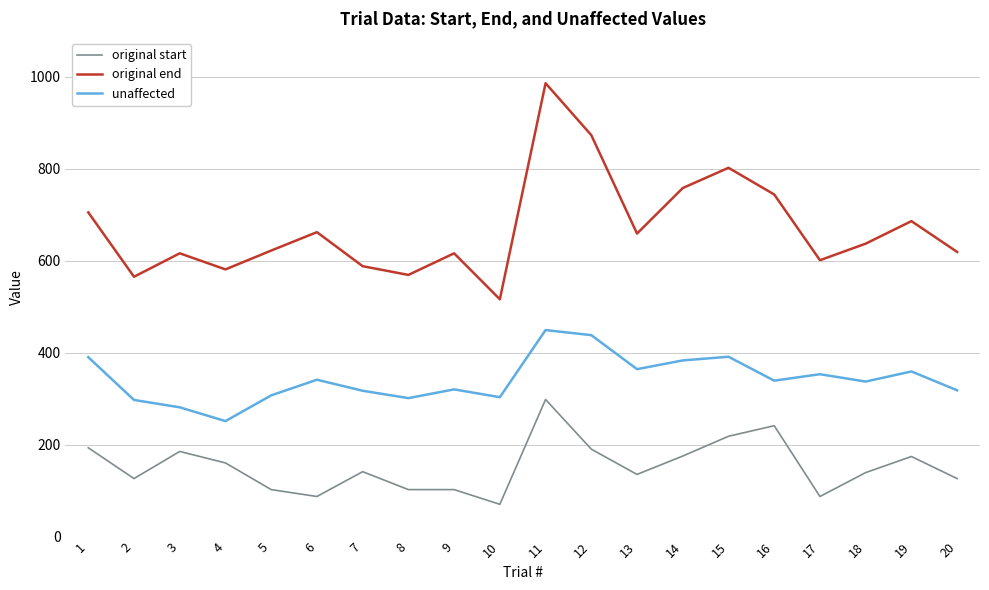

True or false: original start and original end intersect in this chart.

False